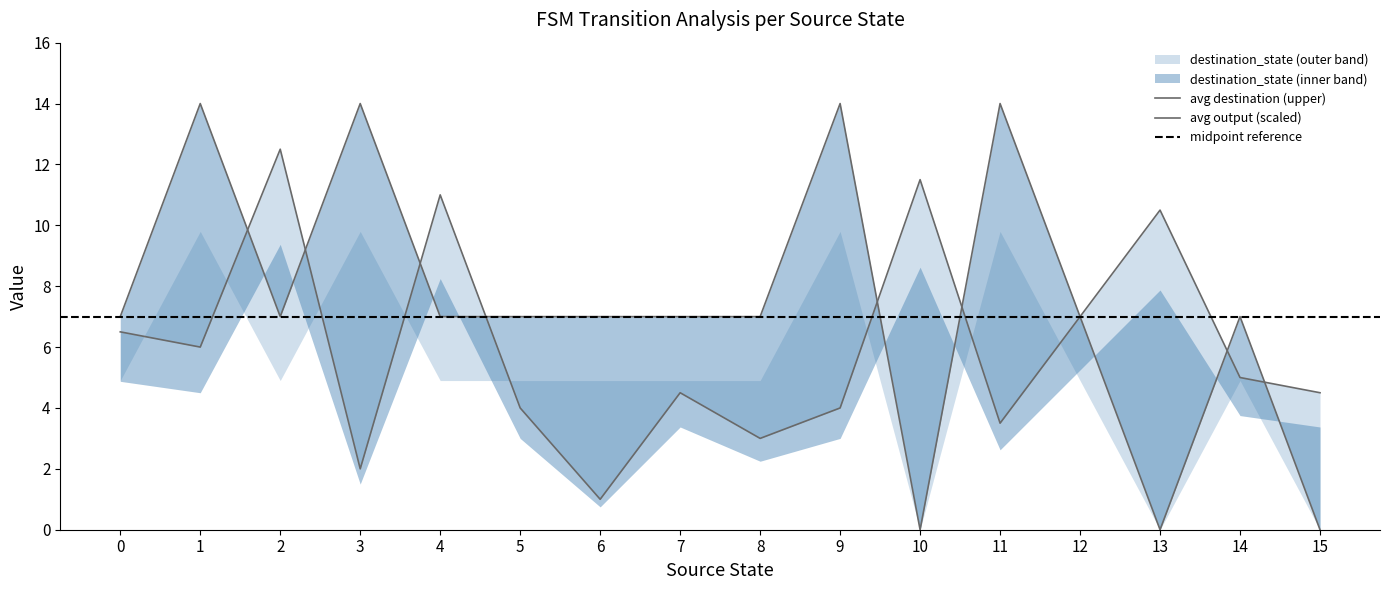

Where is the first local minimum for destination_state?

2